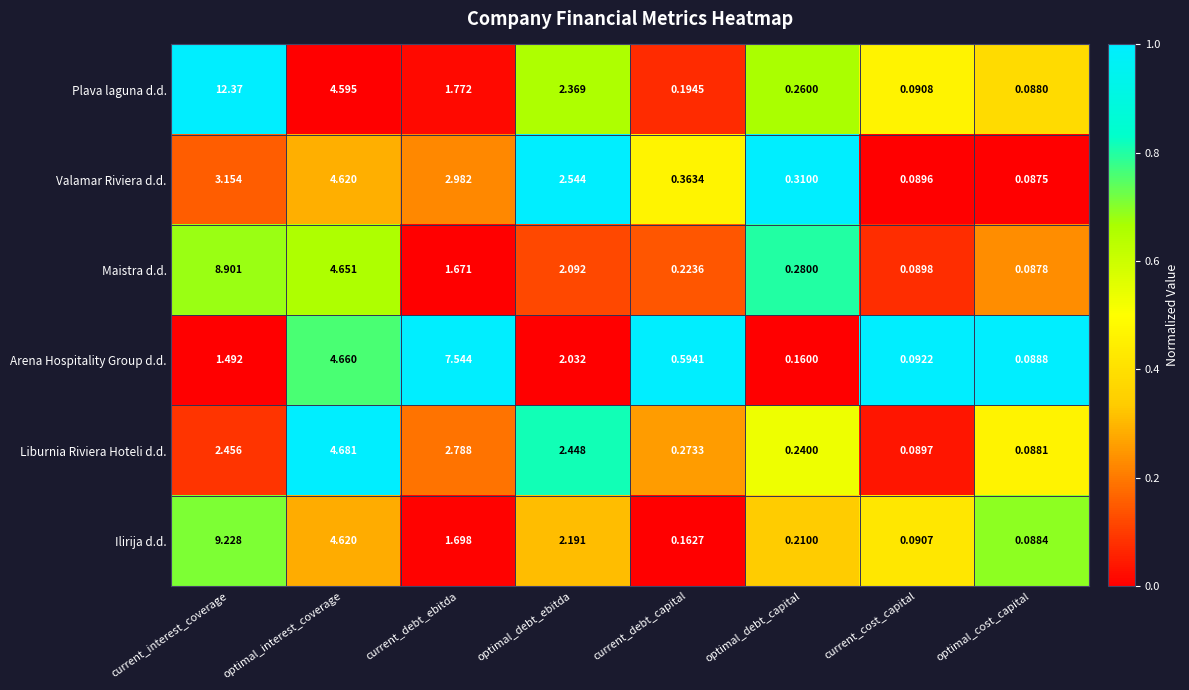

Which series has the largest range (max minus min)?

Plava laguna d.d.